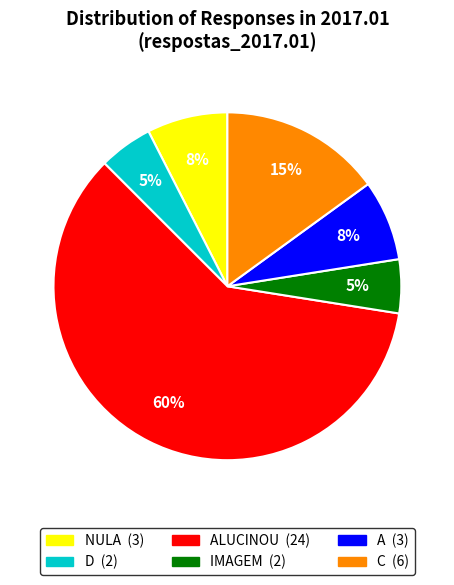

Is there any slice that represents more than half of the pie?

Yes